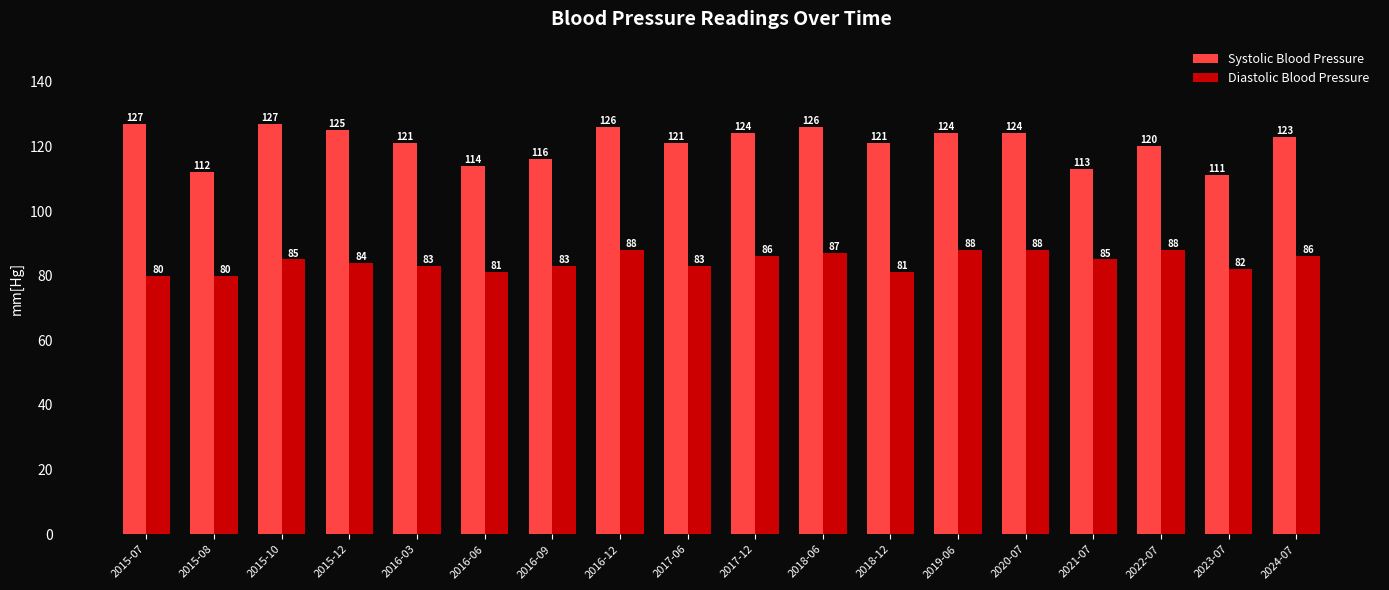

True or false: Diastolic Blood Pressure has a value of 83 at 2016-03.

True